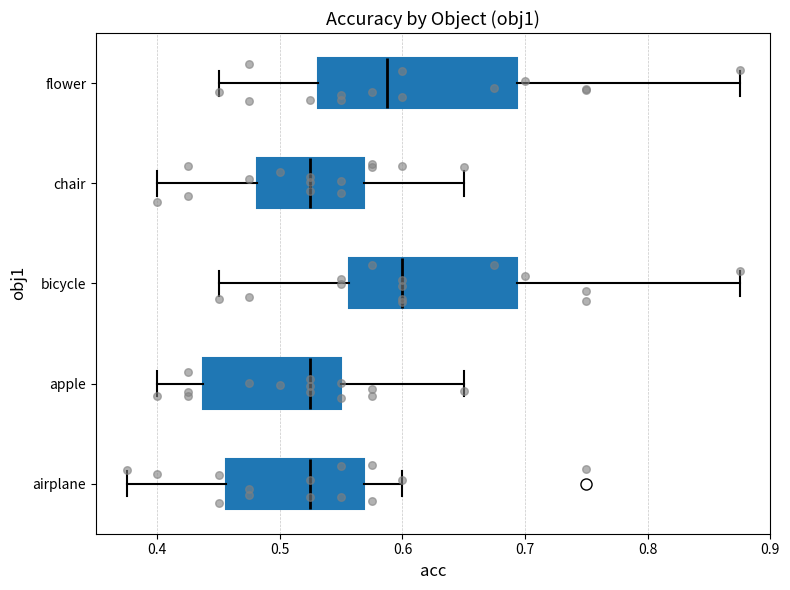

Reading bottom to top, transcribe this box plot: for each box, give where its median line is, the range the box spans, and where its two whiskers end, as read against the x-axis. The values are not printed on the chart, so give them approximately, as read against the axis.

airplane: median 0.53, box 0.46 to 0.57, whiskers 0.38 to 0.60
apple: median 0.53, box 0.44 to 0.55, whiskers 0.40 to 0.65
bicycle: median 0.60, box 0.56 to 0.69, whiskers 0.45 to 0.88
chair: median 0.53, box 0.48 to 0.57, whiskers 0.40 to 0.65
flower: median 0.59, box 0.53 to 0.69, whiskers 0.45 to 0.88